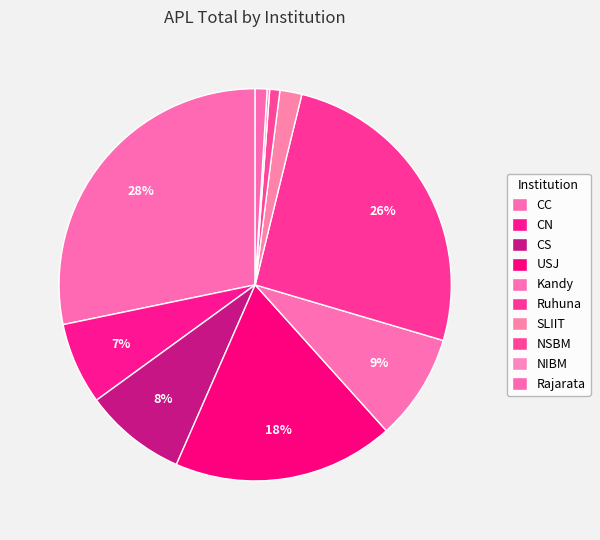

Approximately how many times larger is the value at CC compared to NIBM?

135.3